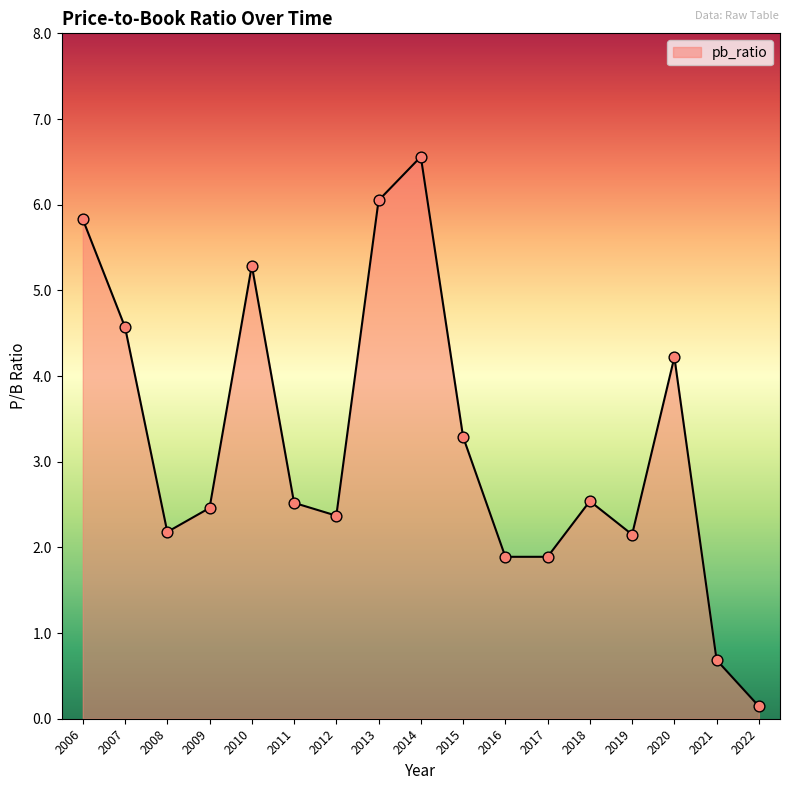

Which has a higher value, 2021 or 2008?

2008